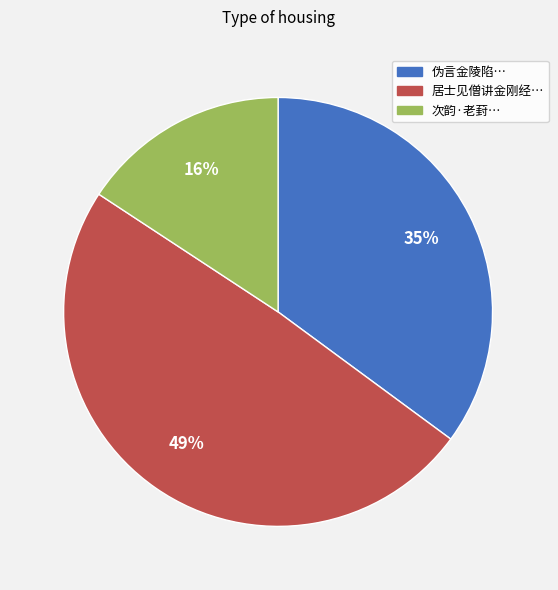

To the nearest percent, what is the difference between the largest and smallest slice percentages?

33%